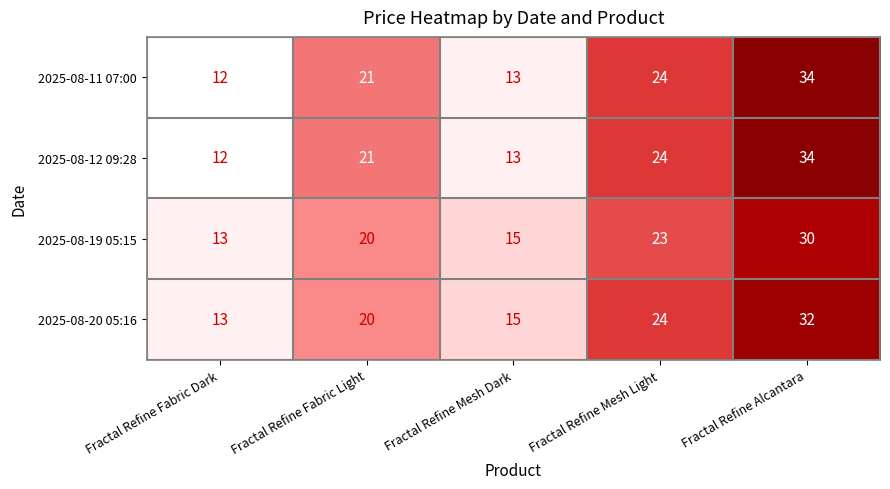

Reading right to left, list all the values displayed in this chart.

2025-08-11 07:00: 34	24	13	21	12
2025-08-12 09:28: 34	24	13	21	12
2025-08-19 05:15: 30	23	15	20	13
2025-08-20 05:16: 32	24	15	20	13